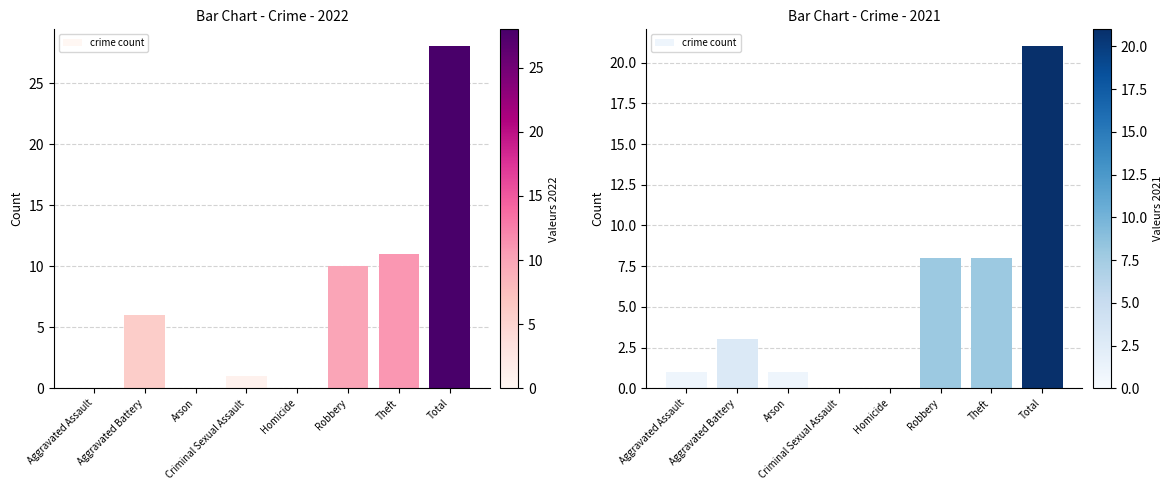

Reading left to right, extract all data points from this chart.

Aggravated Assault=1	Aggravated Battery=3	Arson=1	Criminal Sexual Assault=0	Homicide=0	Robbery=8	Theft=8	Total=21